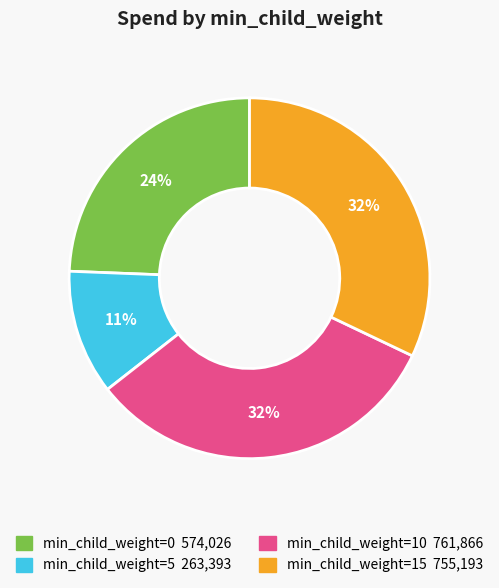

Is there any slice that represents more than half of the pie?

No